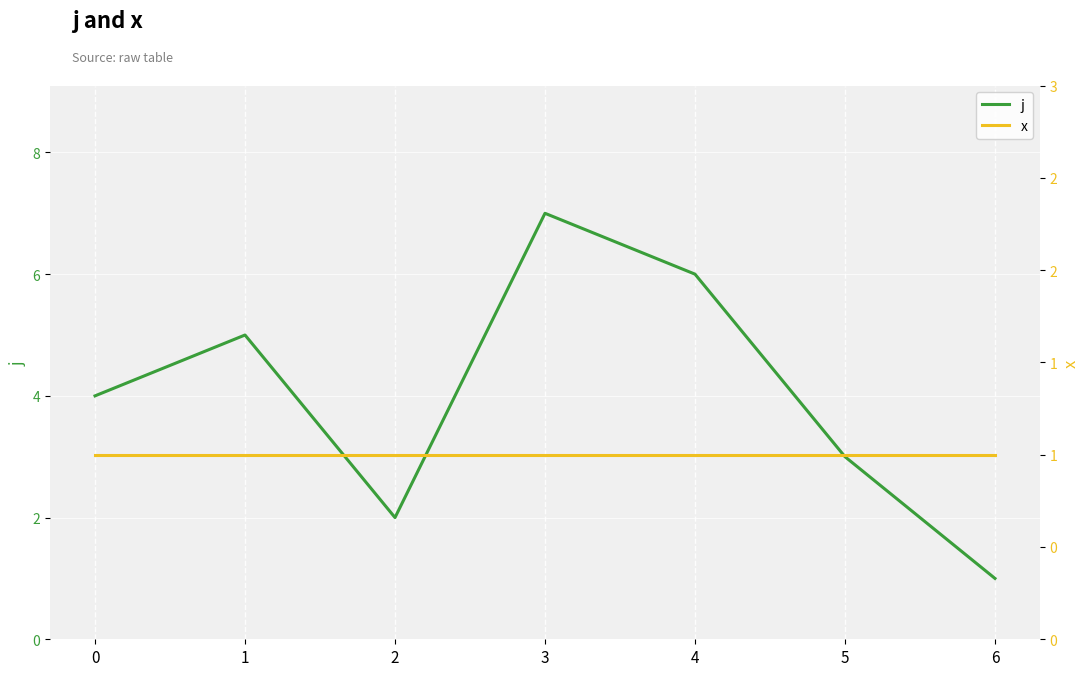

Reading right to left, extract all data points from this chart.

j: 1	3	6	7	2	5	4
x: 1	1	1	1	1	1	1